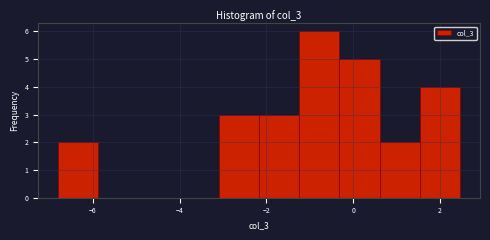

Reading left to right, list every bar in this chart as the range it spans on the x-axis followed by its height. Neither the bar edges nor the heights are printed on the chart, so give them approximately, as read against the axes.

-6.8 to -5.8: 2
-5.8 to -5.0: 0
-5.0 to -4.0: 0
-4.0 to -3.0: 0
-3.0 to -2.2: 3
-2.2 to -1.2: 3
-1.2 to -0.4: 6
-0.4 to 0.6: 5
0.6 to 1.6: 2
1.6 to 2.4: 4